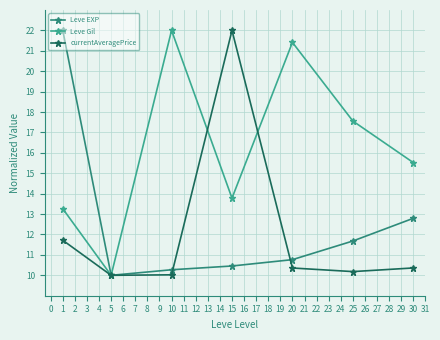

True or false: currentAveragePrice has a value of 17.9 at 1.

False